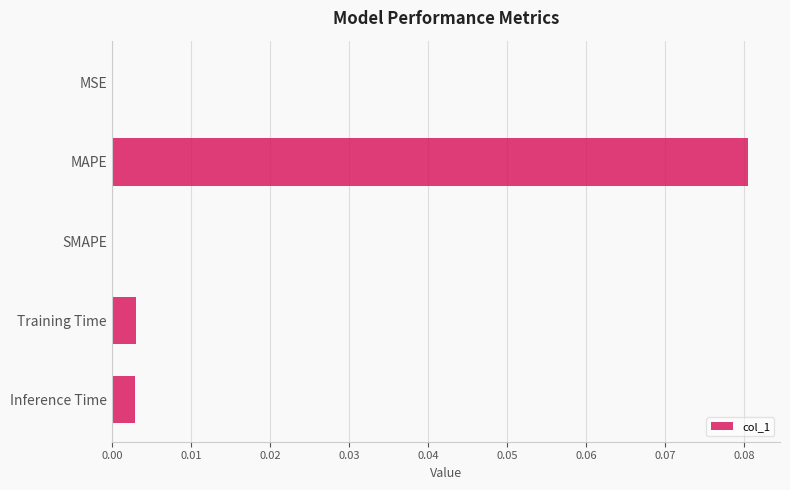

Which category has the highest value across all series?

MAPE